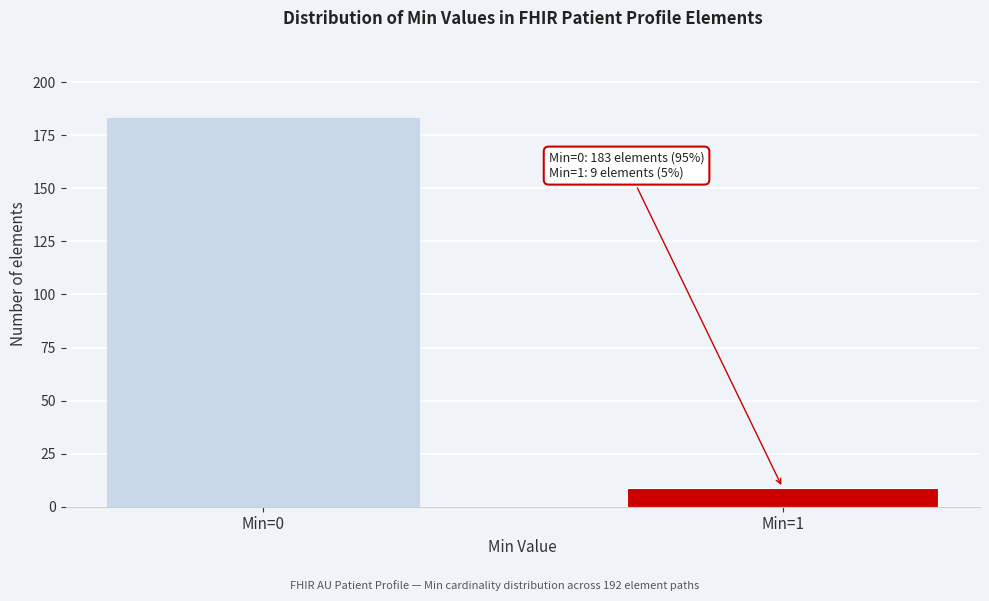

Reading left to right, extract all data points from this chart.

Min=0=183	Min=1=9